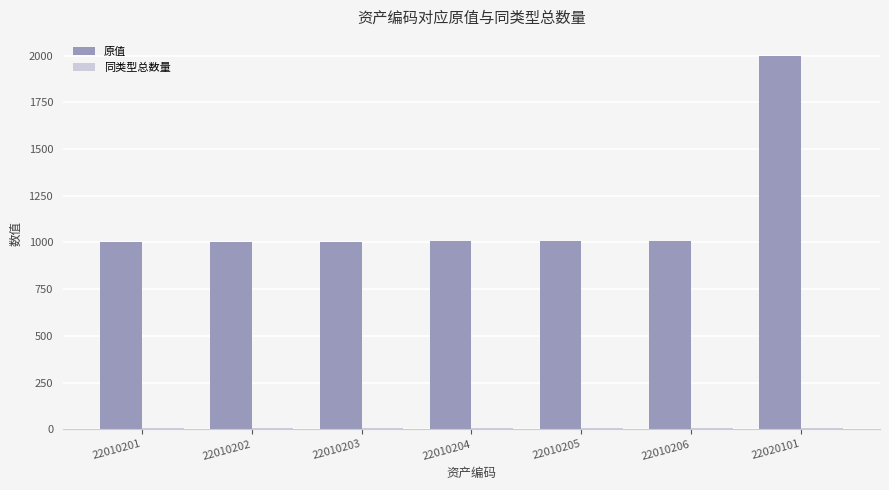

What is the average value of the 原值 series?

1147